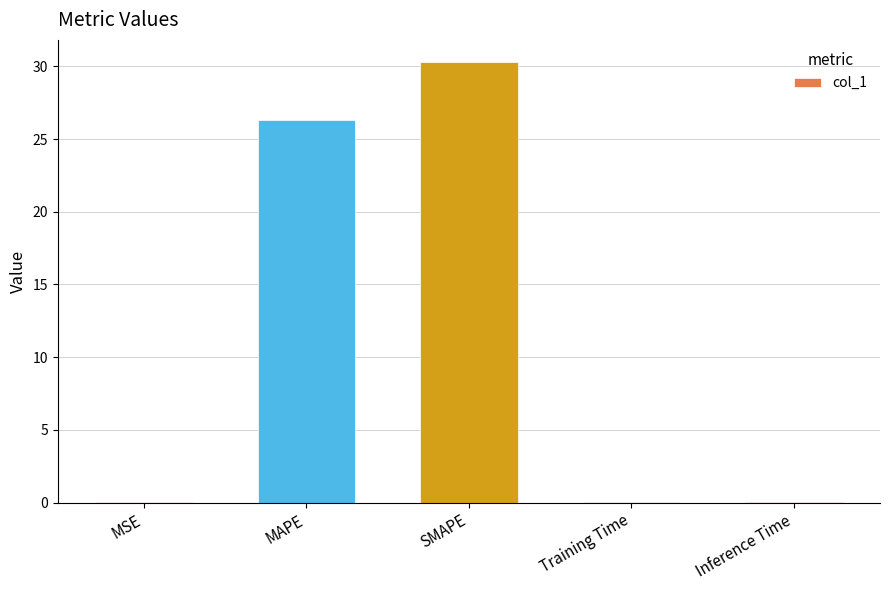

True or false: the data shows 0.0 at MSE.

True